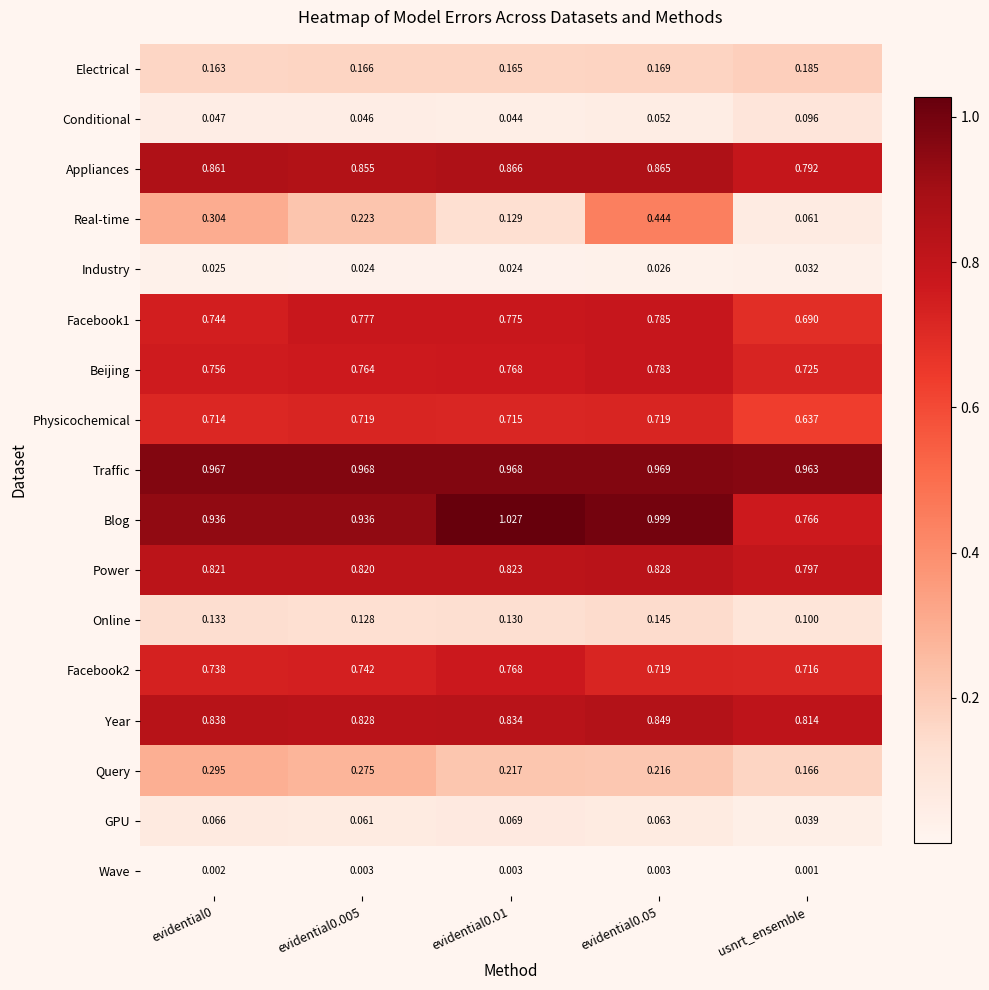

Between evidential0 and evidential0.01, which series saw the biggest shift?

Real-time